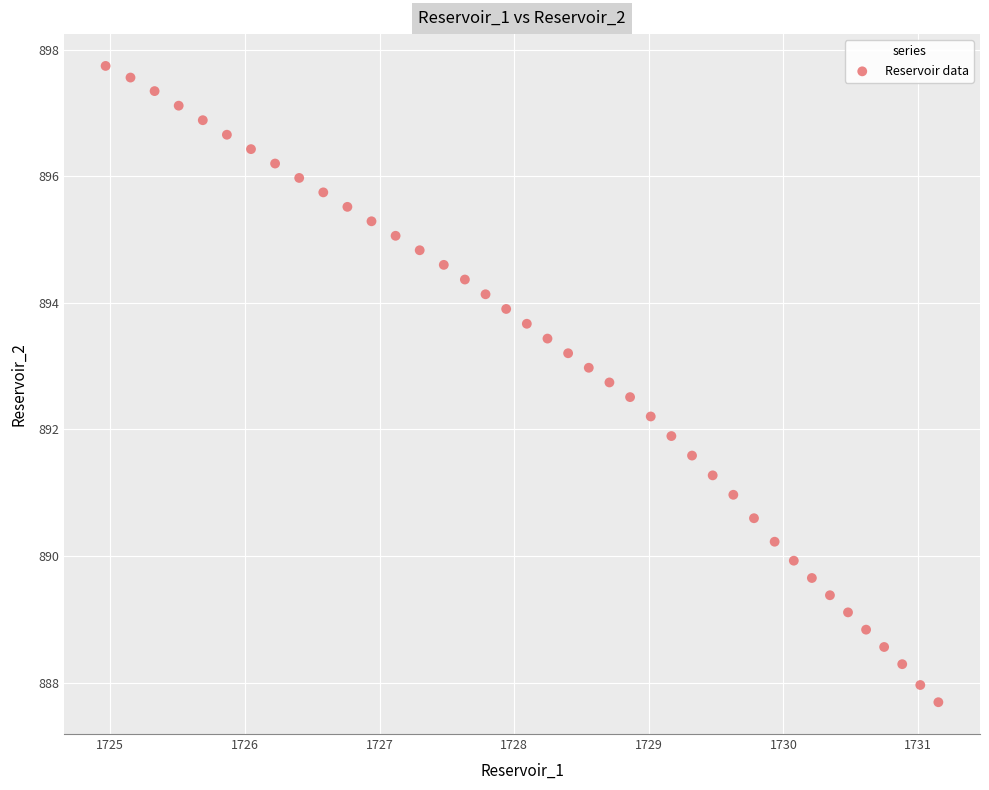

What is the range of Y values (max minus min)?

10.1